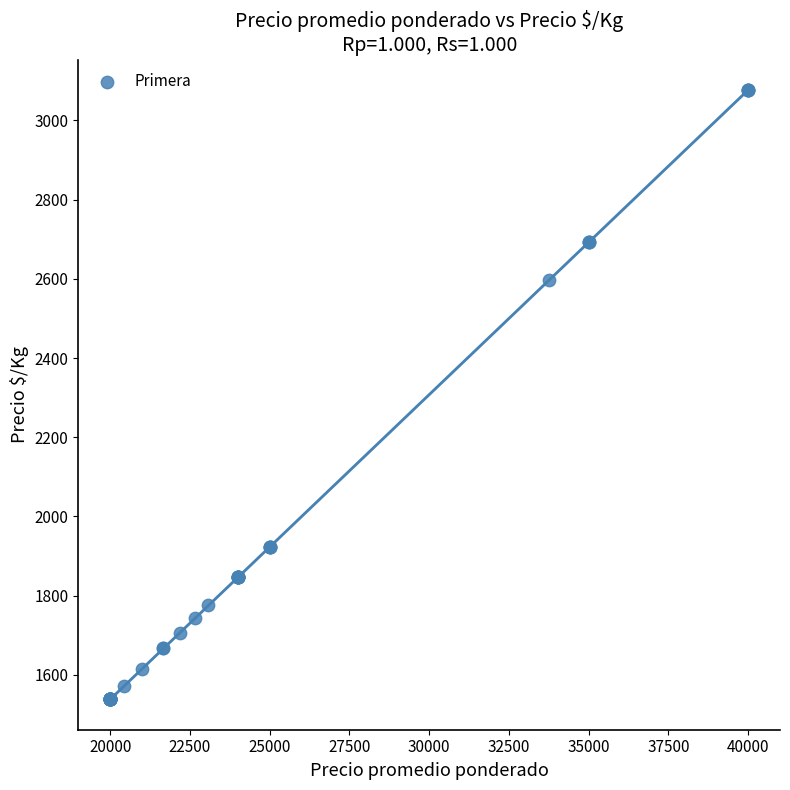

What Y value in the scatter plot is closest to 2307?

2598